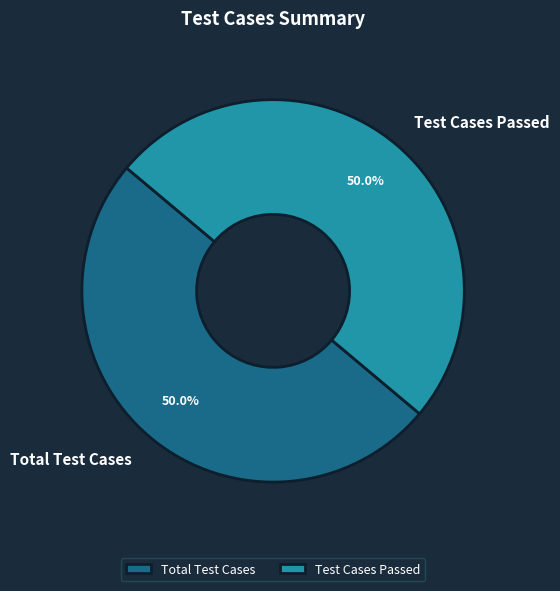

Combined, do Total Test Cases and Test Cases Passed account for over 50%?

Yes